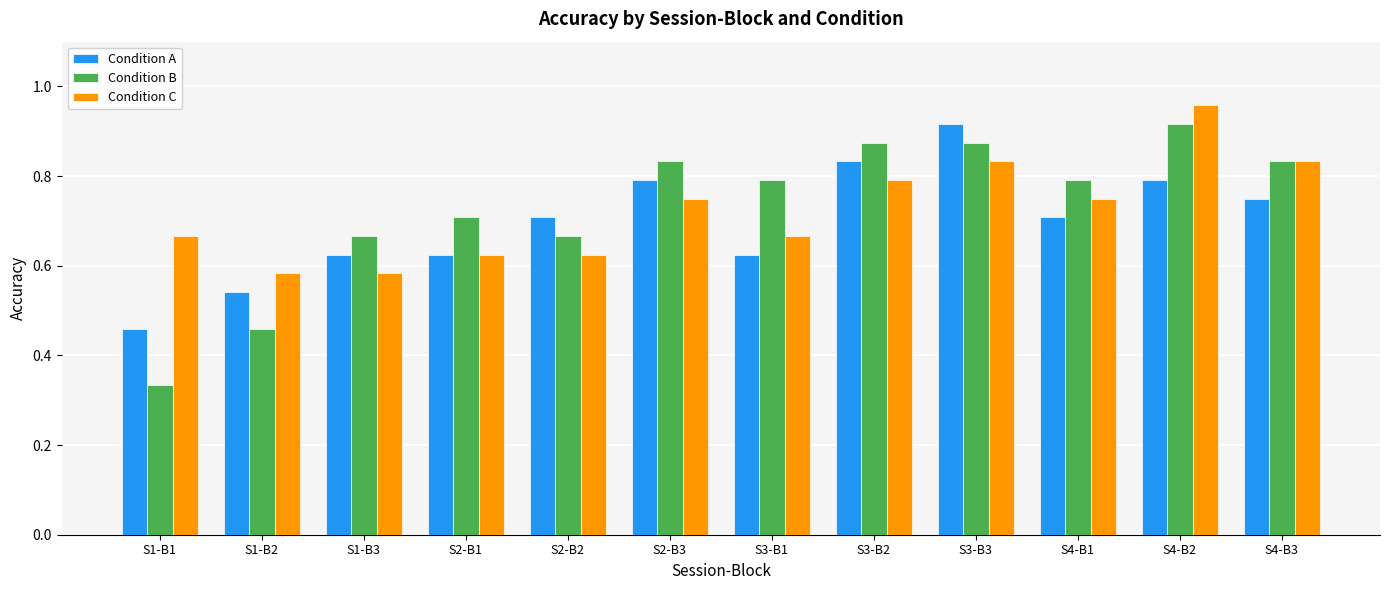

Does the chart contain any negative values?

No